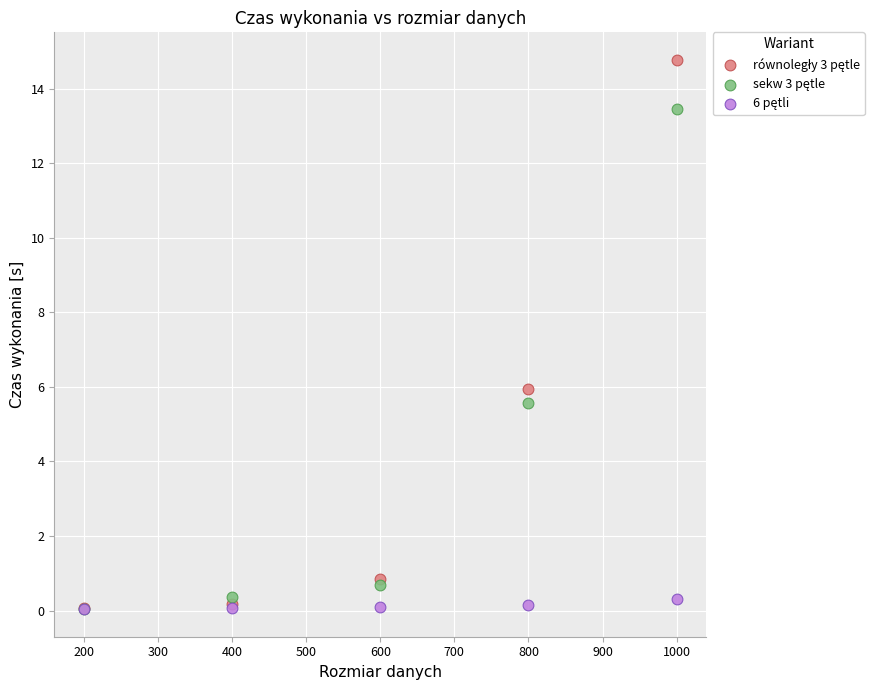

Across all series, what Y value is closest to 7?

5.9